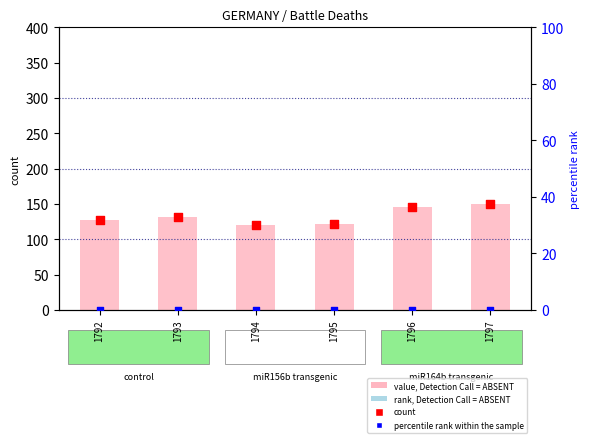

Which series reaches the minimum Y coordinate?

rank, Detection Call = ABSENT